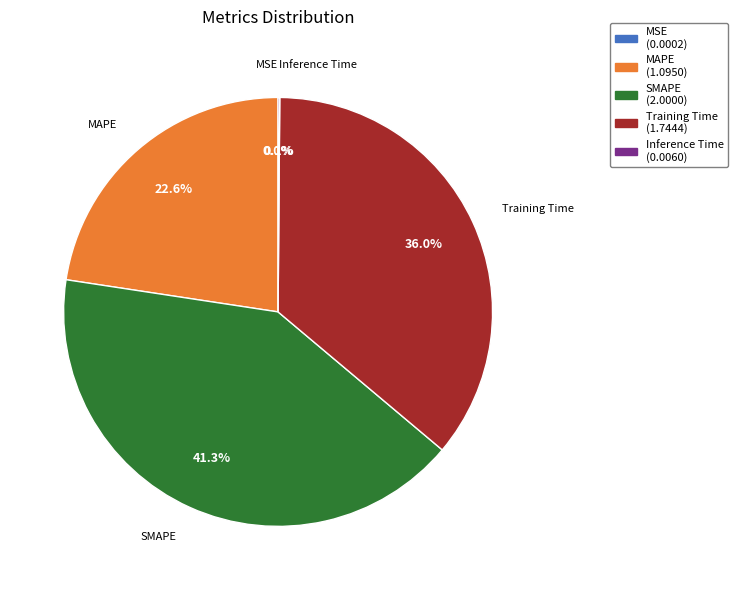

Combined, what portion of the pie is Training Time and SMAPE?

77.3%